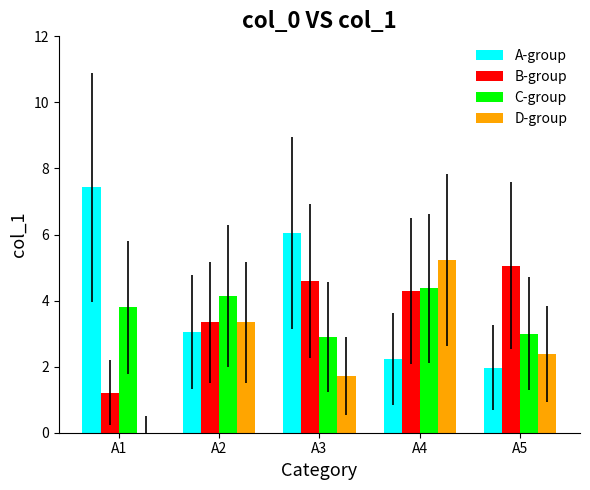

Which series changed the most between A1 and A3?

B-group